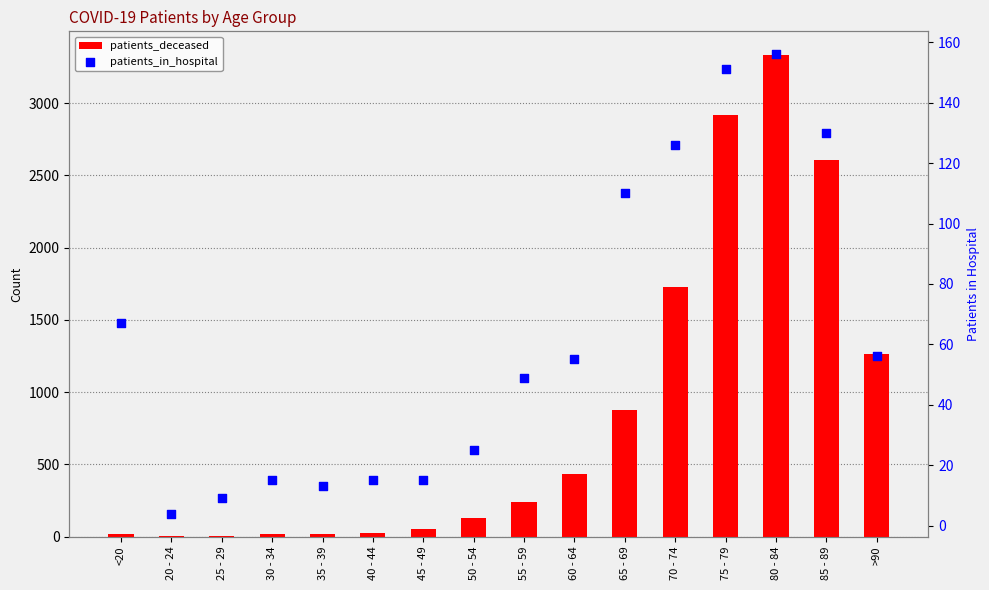

At how many categories does at least one series exceed 821?

6